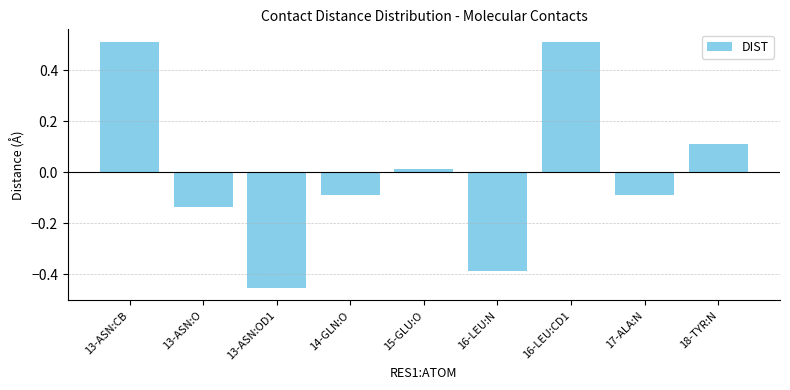

The value at 14-GLN:O is -0.0. True or false?

False